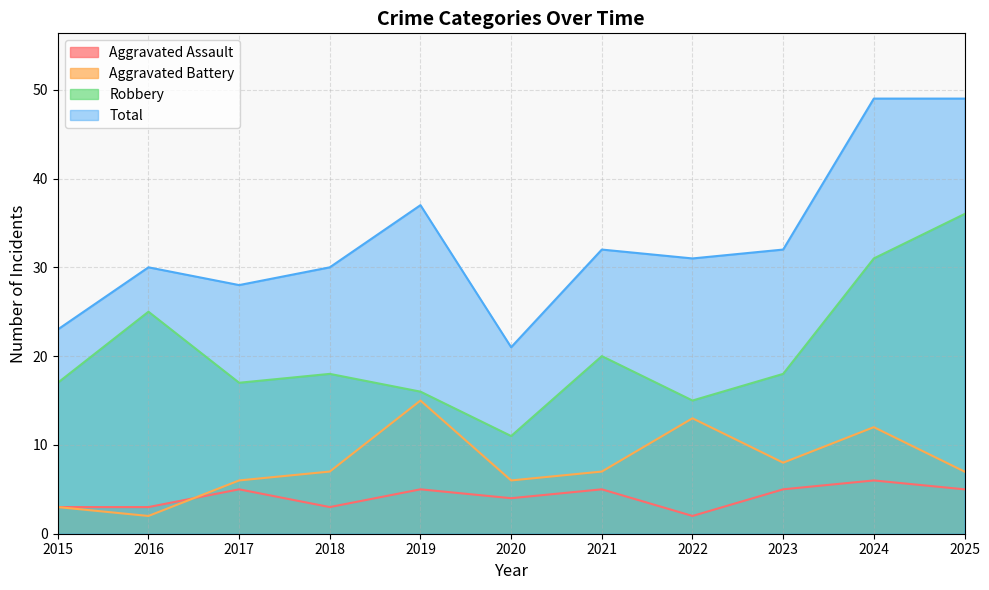

Is it true that Total equals 28 at 2017?

True